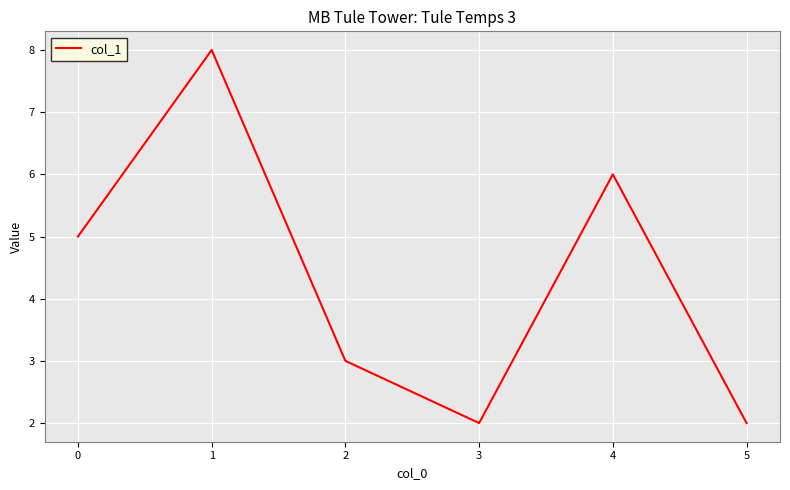

True or false: the data shows 6 at 4.

True